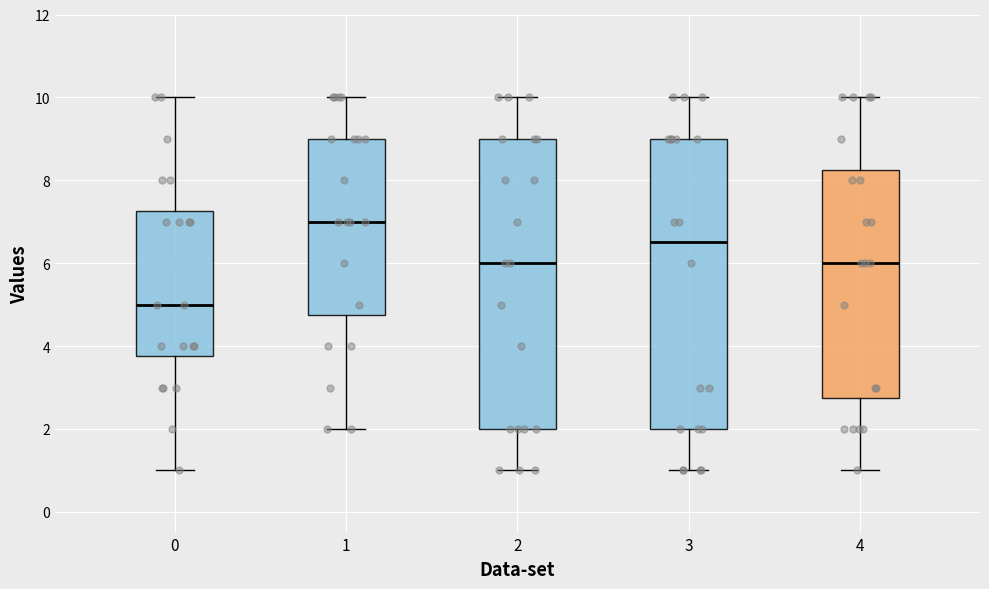

Reading left to right, transcribe this box plot: for each box, give where its median line is, the range the box spans, and where its two whiskers end, as read against the y-axis. The values are not printed on the chart, so give them approximately, as read against the axis.

0: median 5.0, box 3.8 to 7.2, whiskers 1.0 to 10.0
1: median 7.0, box 4.8 to 9.0, whiskers 2.0 to 10.0
2: median 6.0, box 2.0 to 9.0, whiskers 1.0 to 10.0
3: median 6.6, box 2.0 to 9.0, whiskers 1.0 to 10.0
4: median 6.0, box 2.8 to 8.2, whiskers 1.0 to 10.0